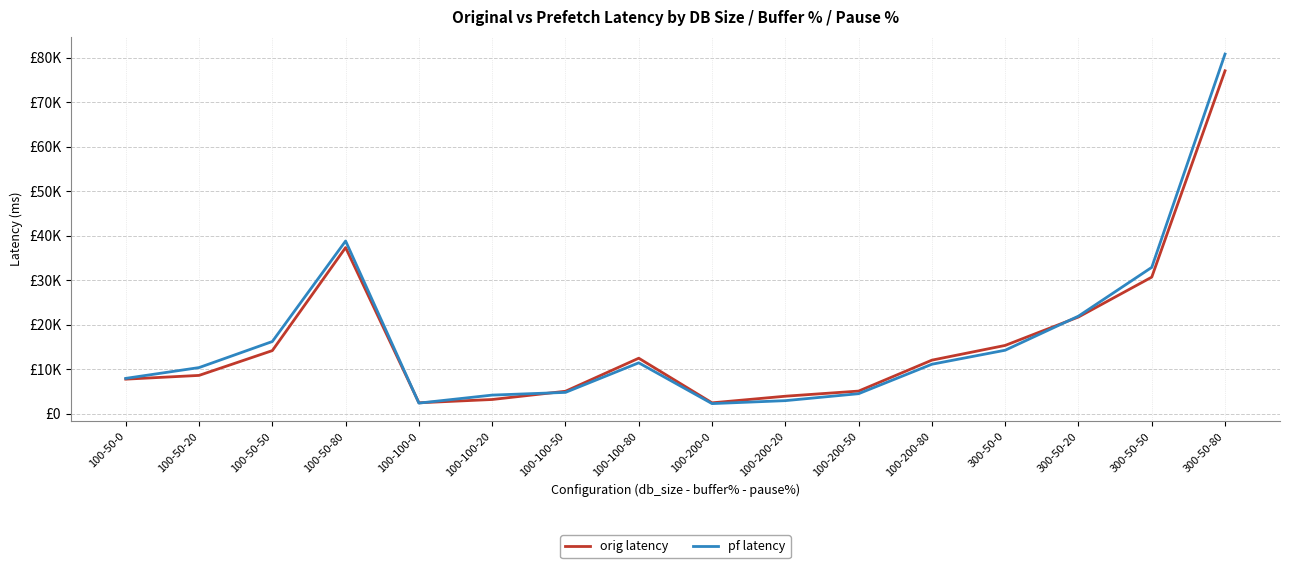

What is the difference between the pf latency values at 100-100-50 and 100-200-0?

2522.0